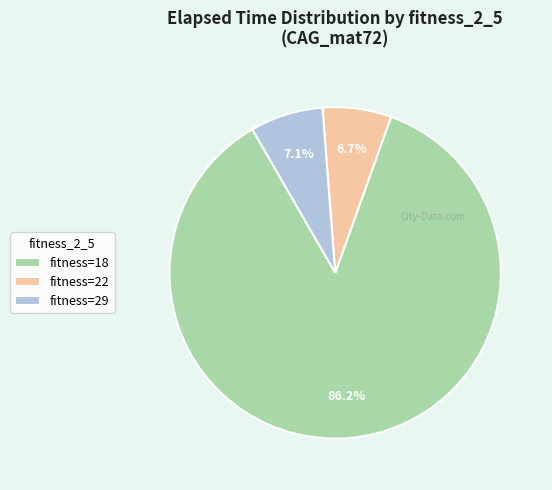

To the nearest percent, what is the average slice percentage?

33%